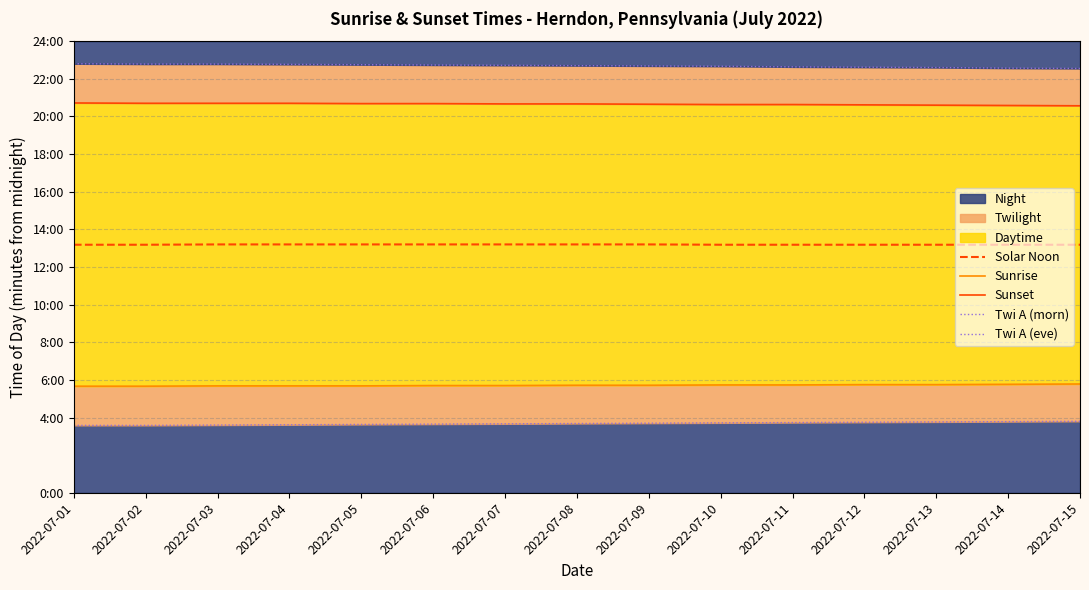

Is the value of Sunrise at 2022-07-05 greater than the value of Solar Noon at 2022-07-14?

No